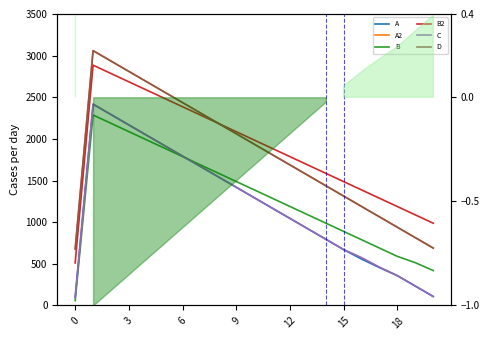

What is the average value of the A2 series?

1818.1